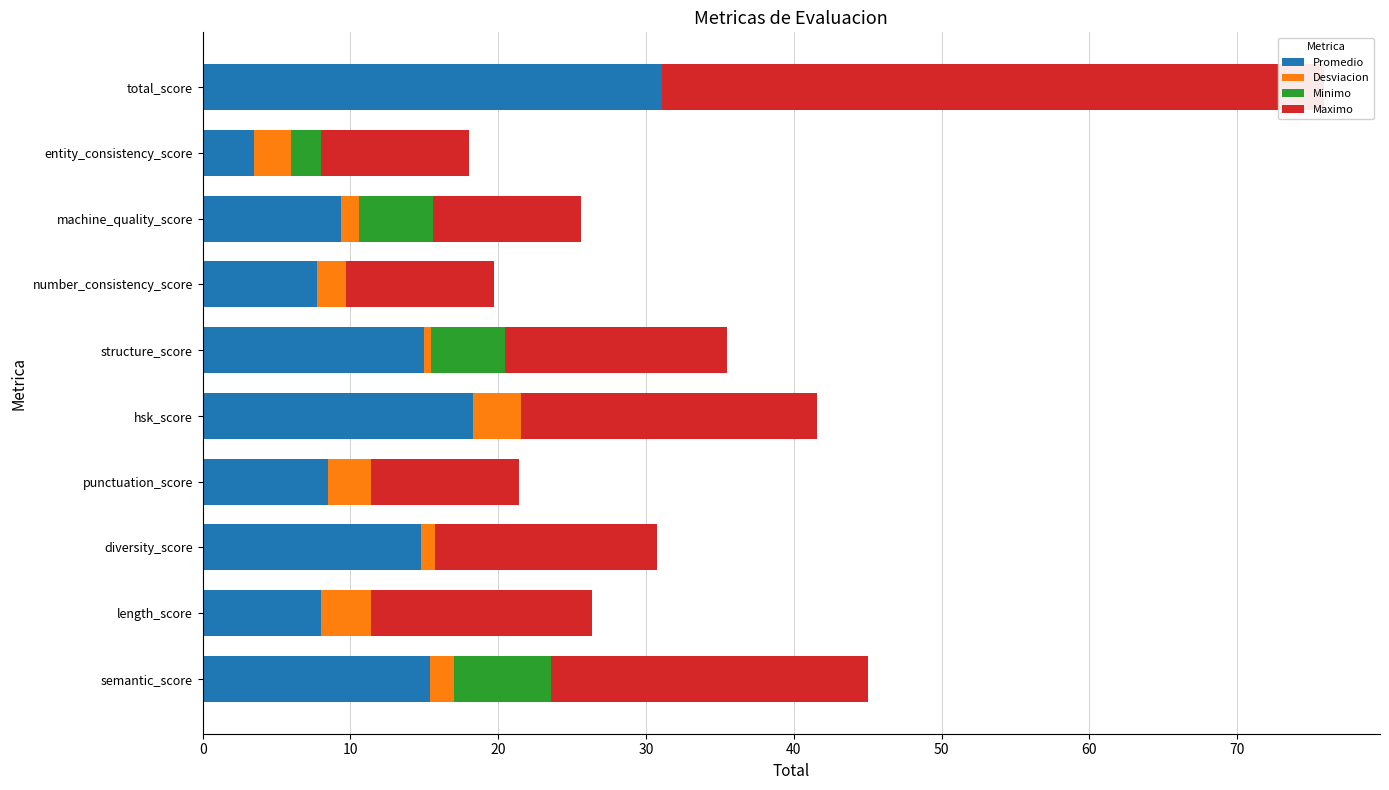

How many distinct data groups are displayed?

4